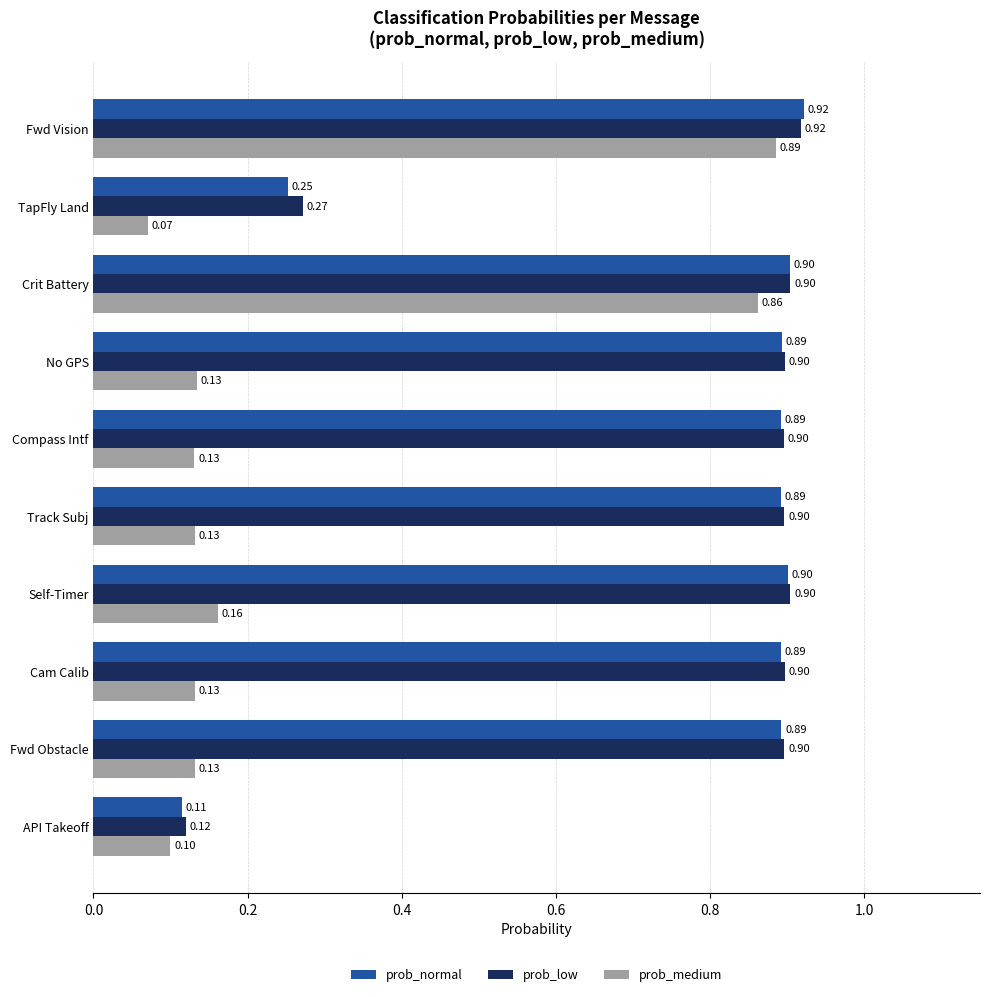

What is the sum of all prob_medium values?

2.7